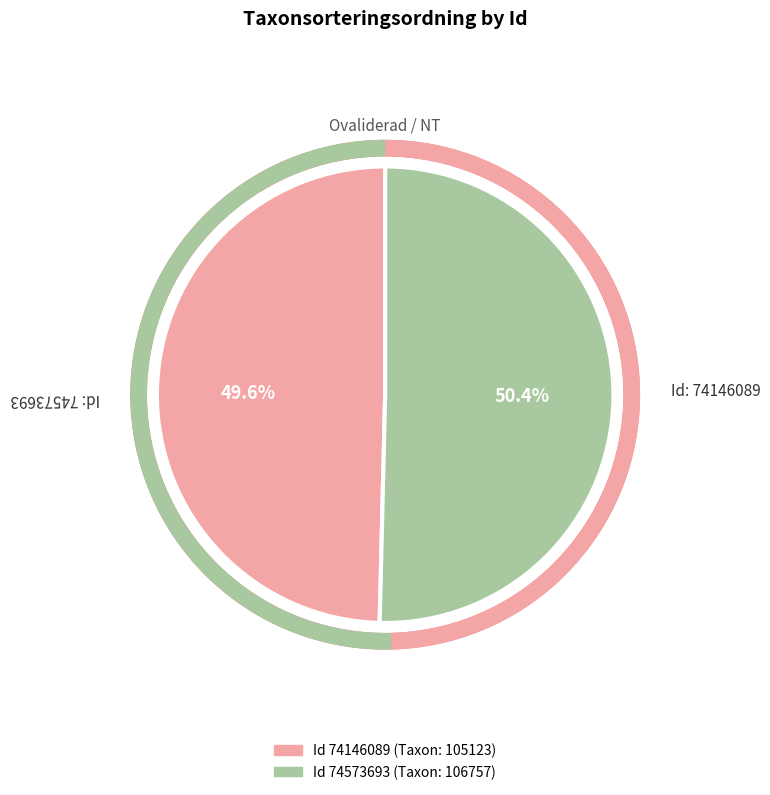

Which slice is the smallest?

74146089